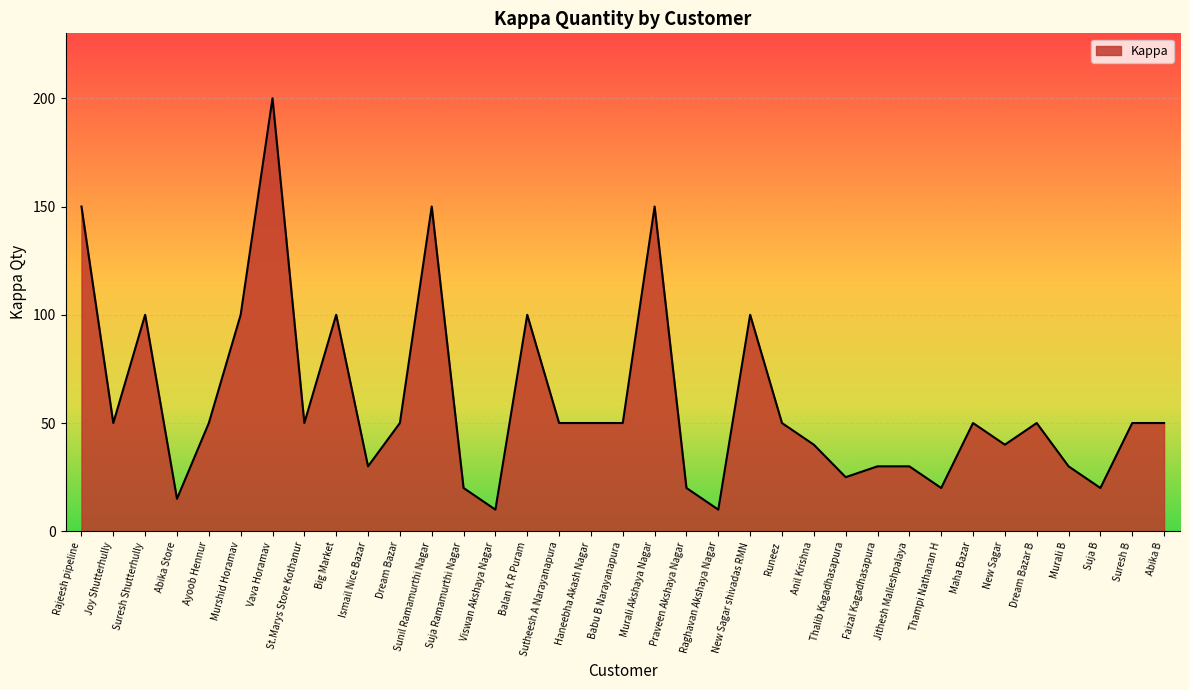

What is the minimum value shown in the chart?

10